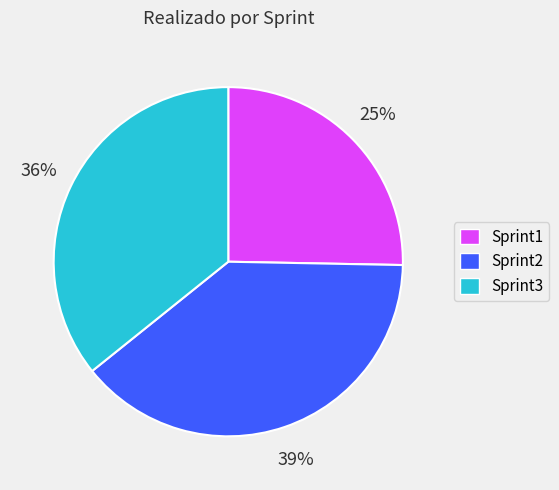

Which slice is the largest?

Sprint2